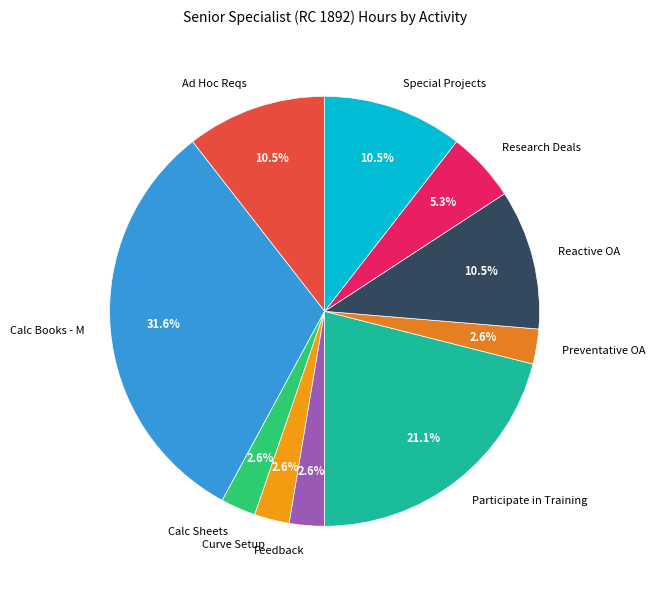

What percentage is NOT represented by Preventative OA?

97.4%